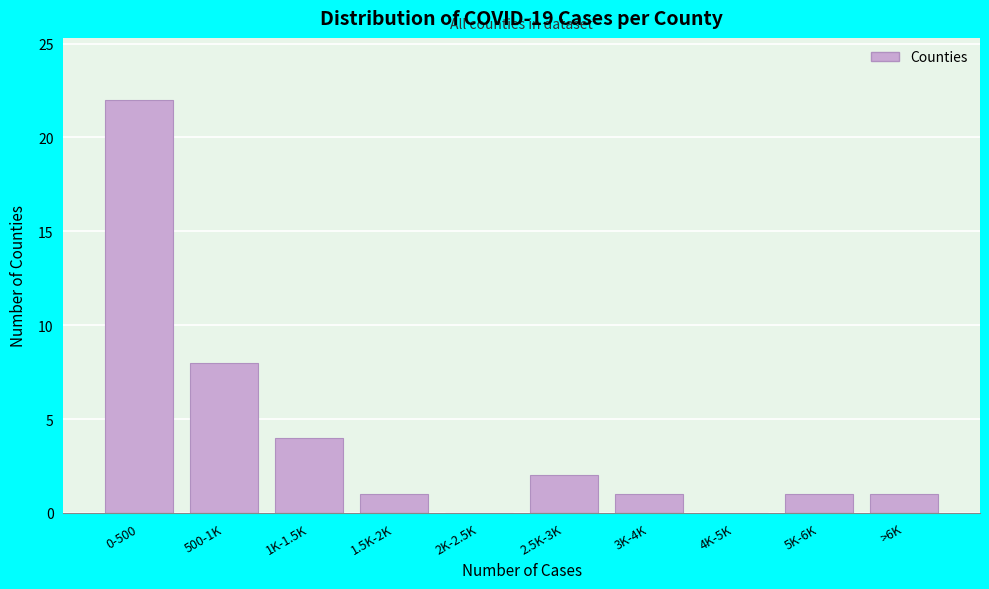

Reading left to right, transcribe all the data shown in this chart.

0-500=22	500-1K=8	1K-1.5K=4	1.5K-2K=1	2K-2.5K=0	2.5K-3K=2	3K-4K=1	4K-5K=0	5K-6K=1	>6K=1